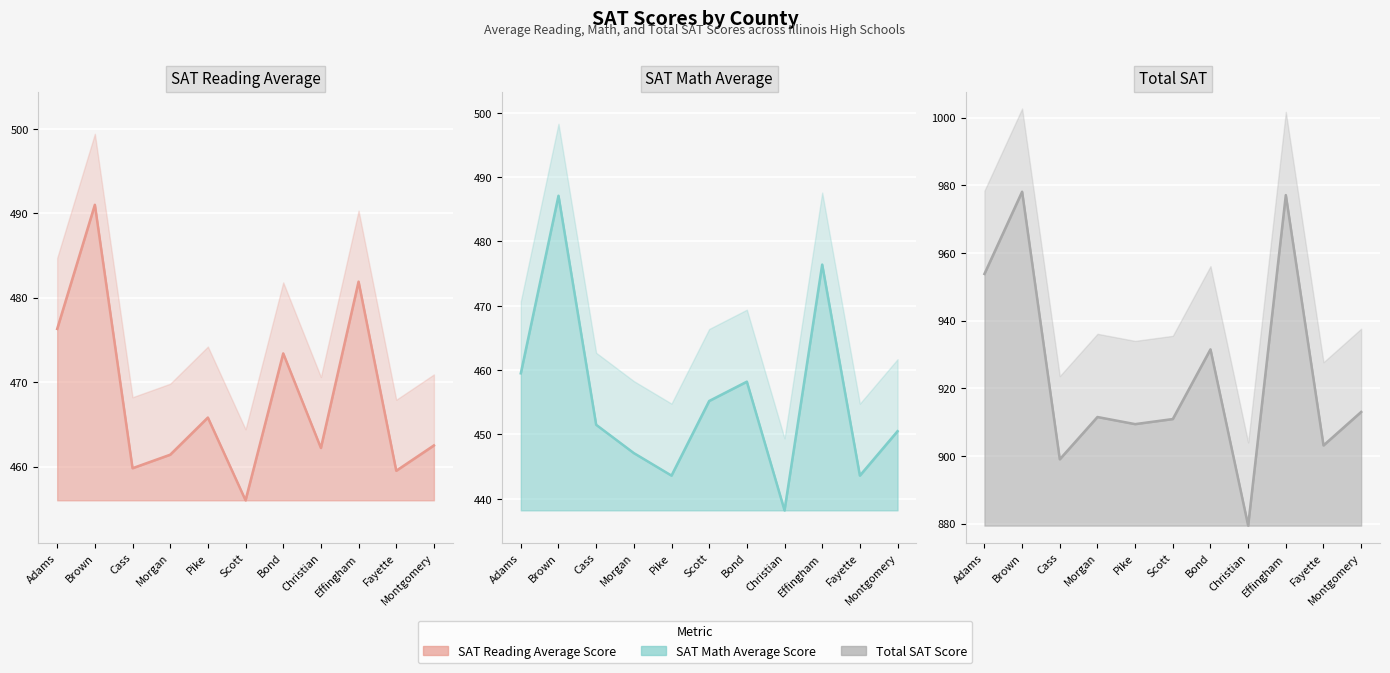

At which category does SAT Math Average Score reach its first local valley?

Pike